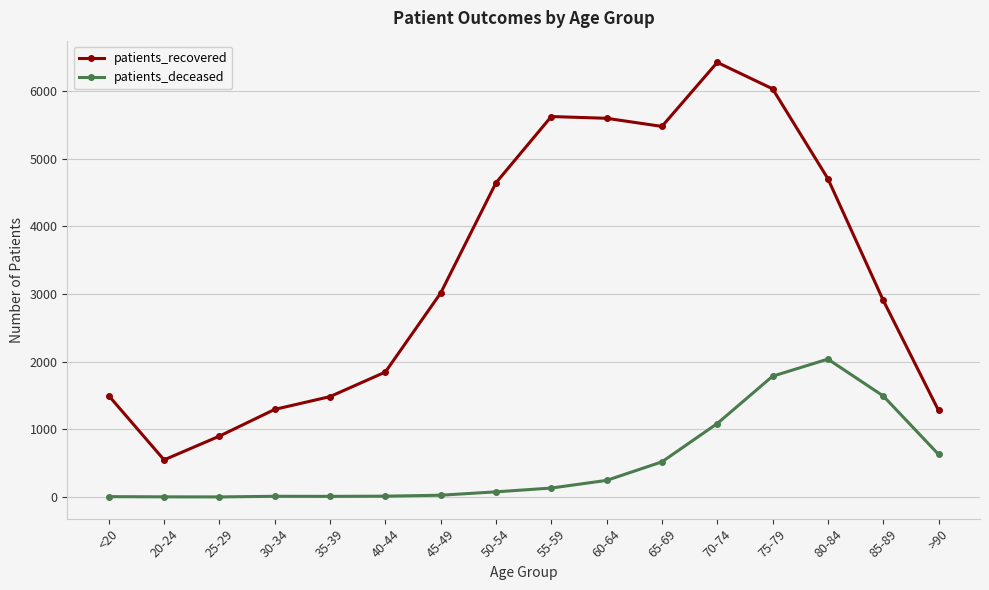

At which category is the sum across all series the highest?

75-79